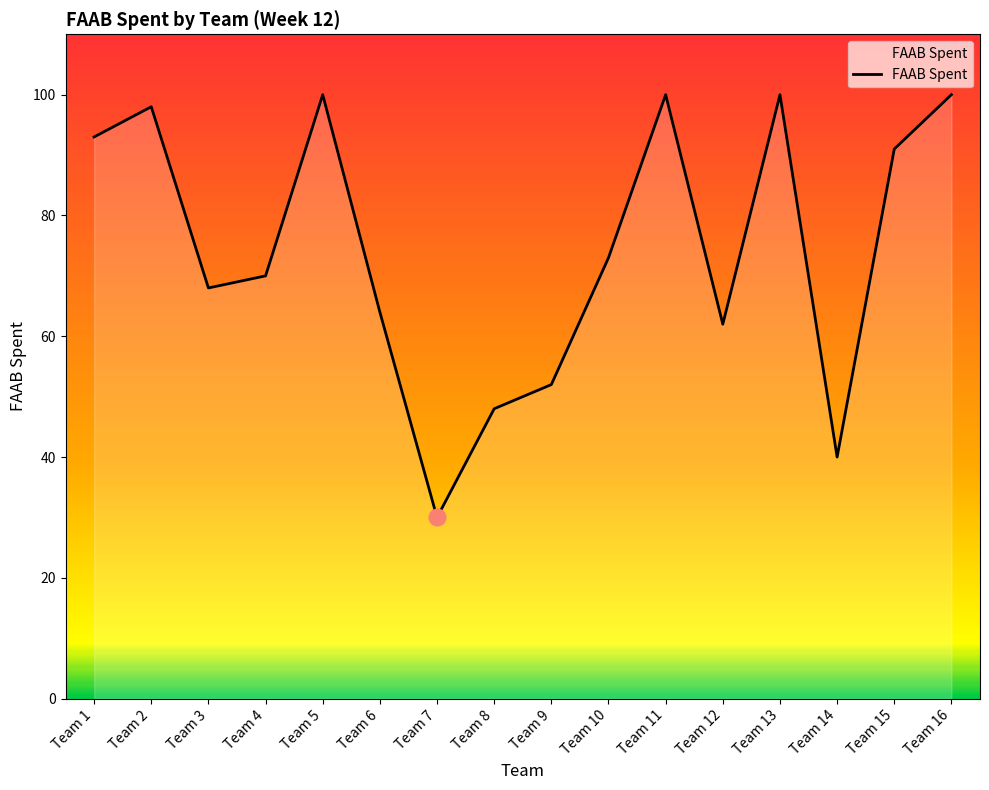

What is the difference between the maximum and second lowest values?

60